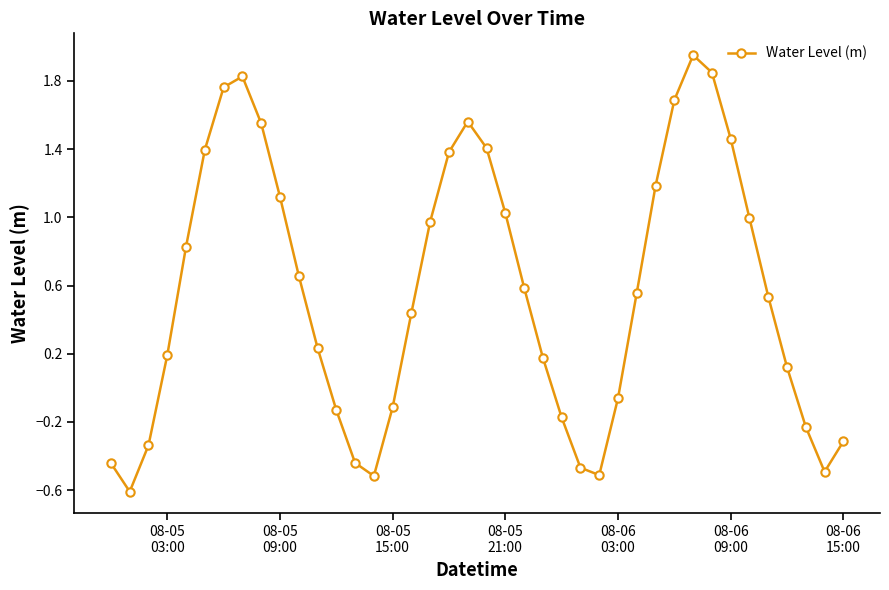

What is the minimum value shown in the chart?

-0.6